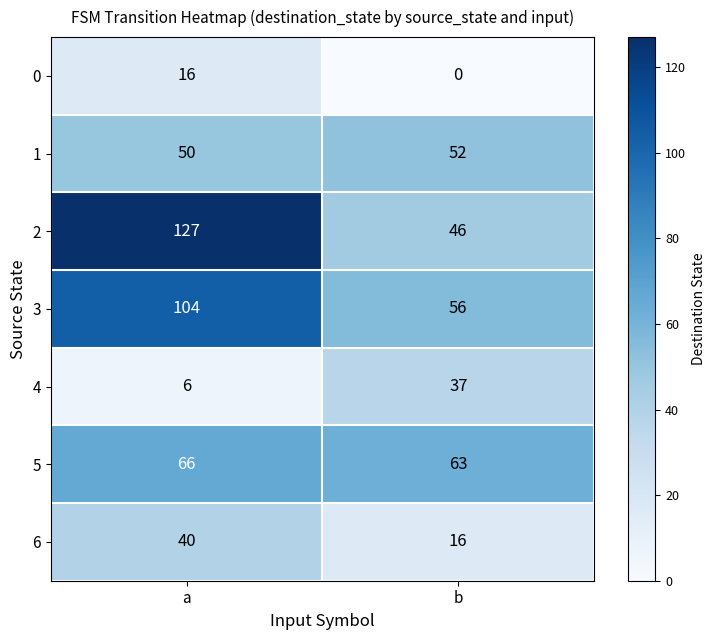

The value of 3 at a is 33. True or false?

False